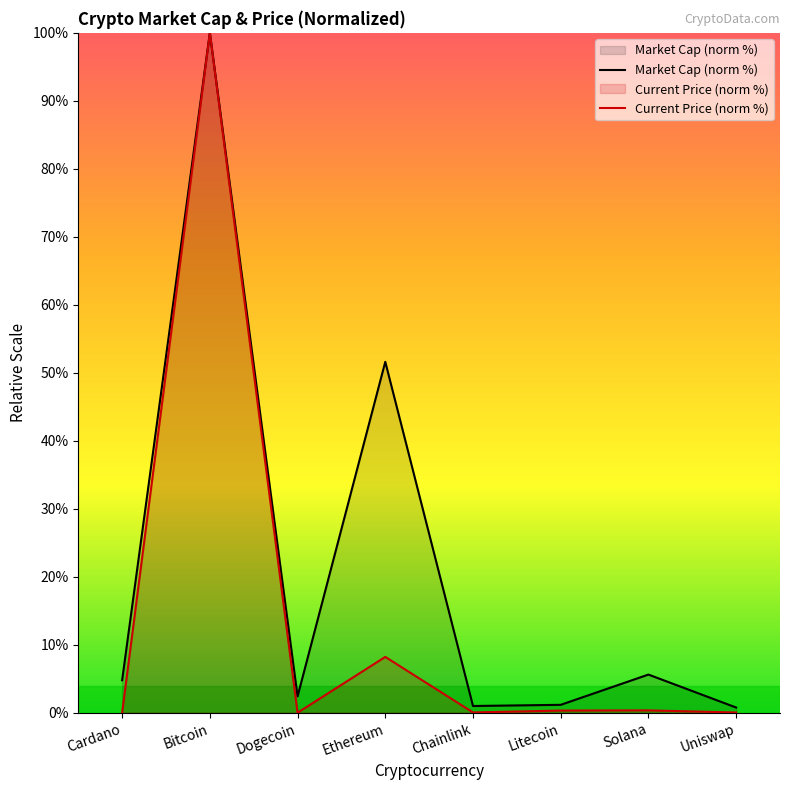

Which category has the lowest value in the Market Cap (norm %) series?

Uniswap